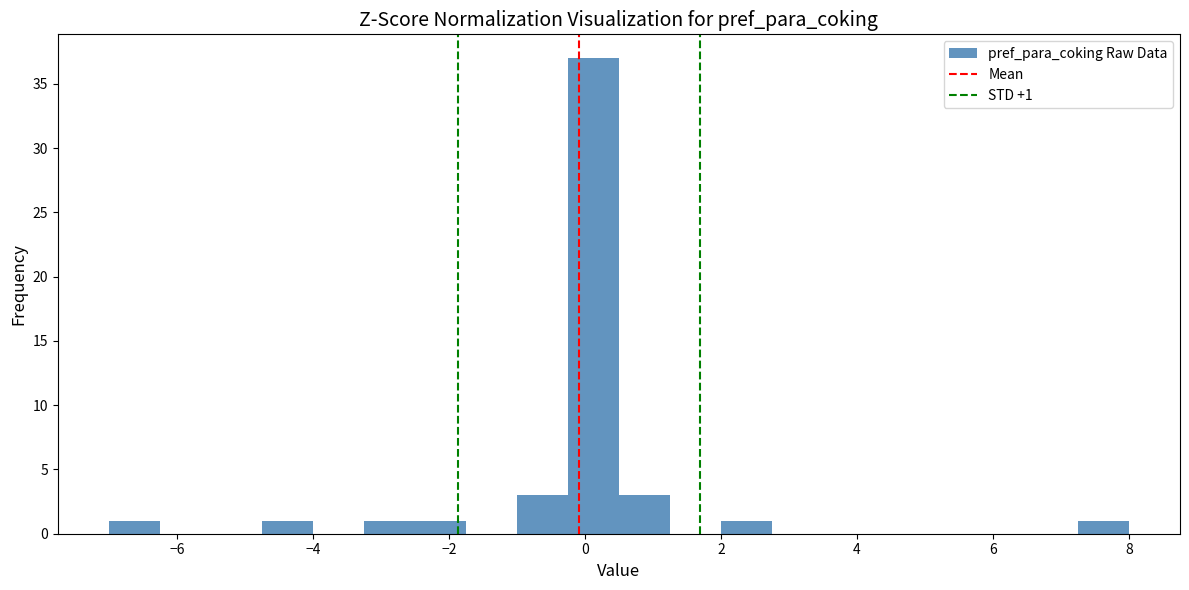

Around what value on the x-axis is the tallest bar? Give the approximate position of its centre, as read against the axis.

0.2